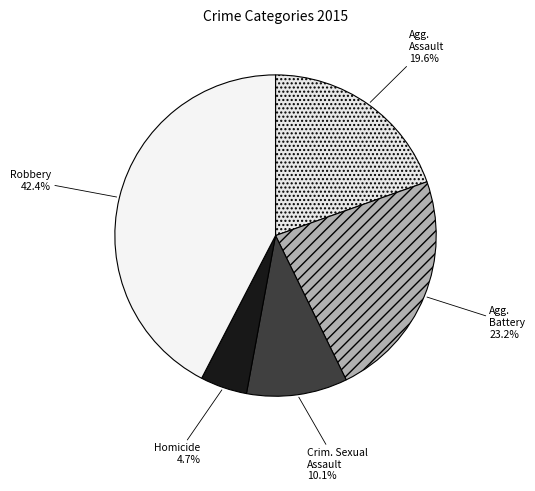

Count the number of slices in the pie.

5